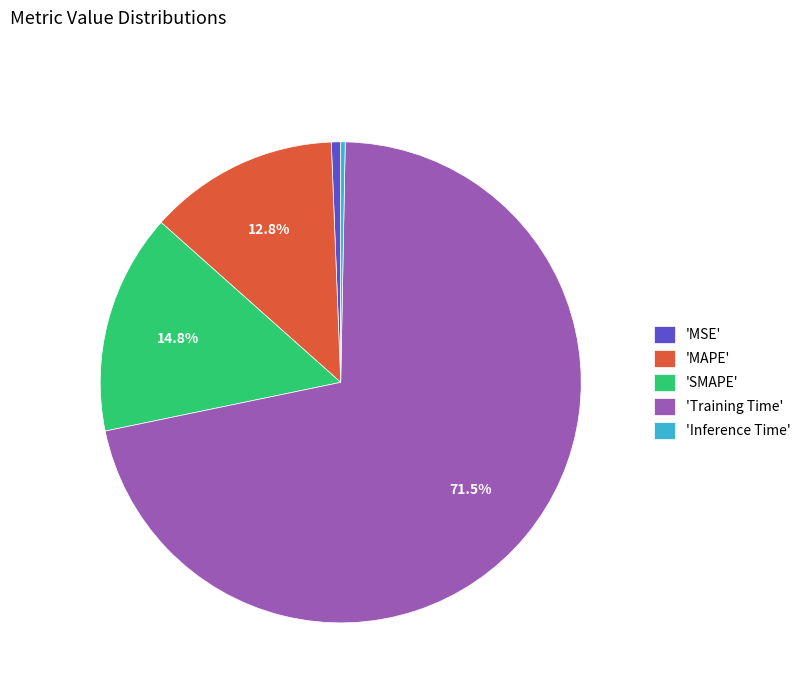

What is the total percentage of 'Training Time' and 'SMAPE'?

86.3%